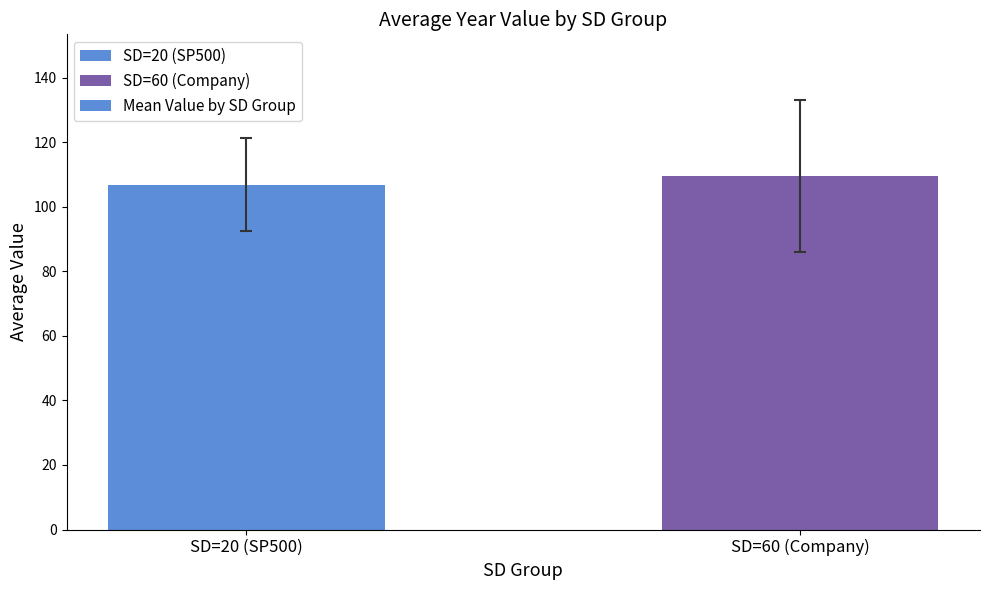

List the labels in order of value, largest first.

SD=60 (Company), SD=20 (SP500)